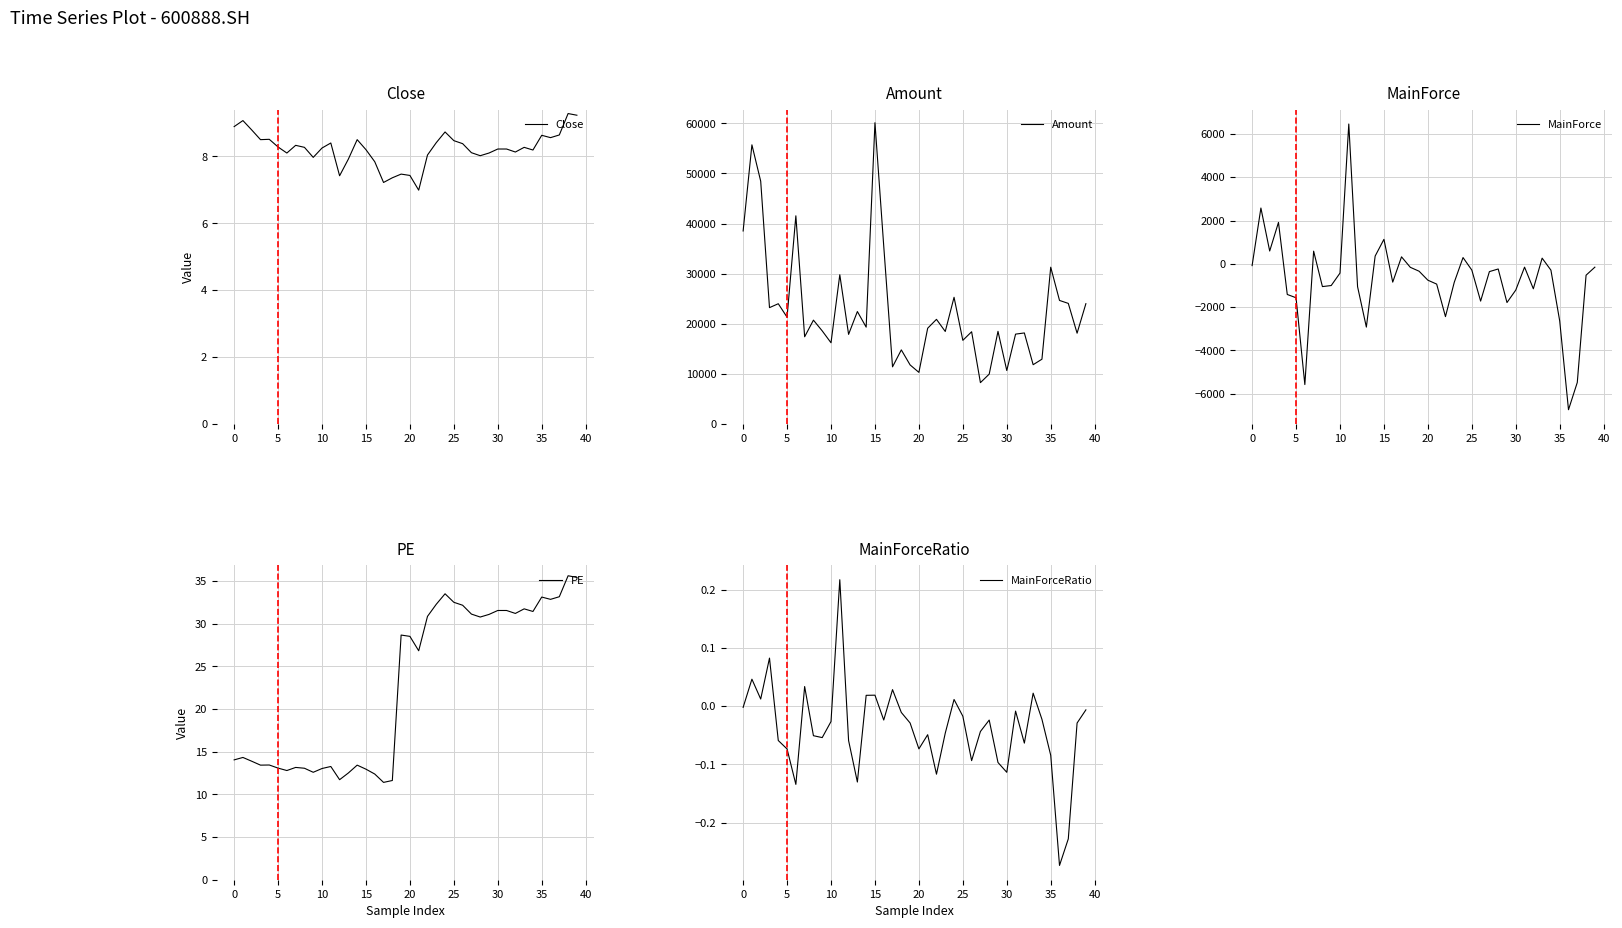

What is the average value of the Amount series?

22707.6